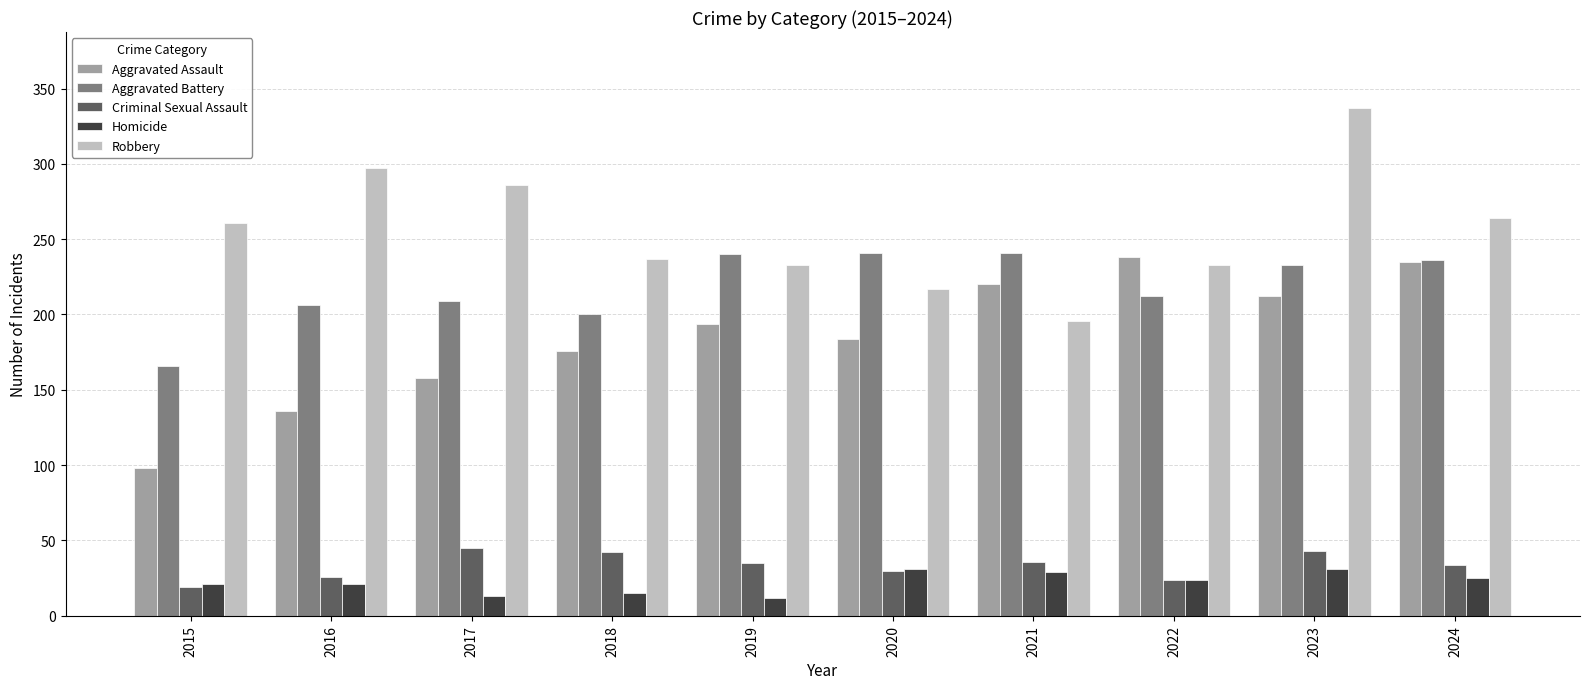

The value of Homicide at 2021 is 29. True or false?

True